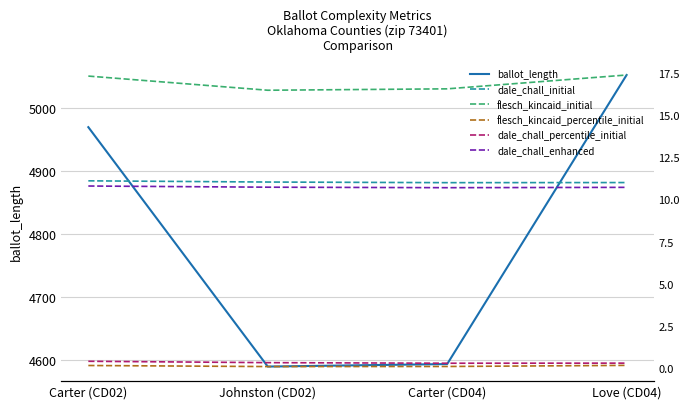

Rank the series by their maximum value, from lowest to highest.

flesch_kincaid_percentile_initial, dale_chall_percentile_initial, dale_chall_enhanced, dale_chall_initial, flesch_kincaid_initial, ballot_length